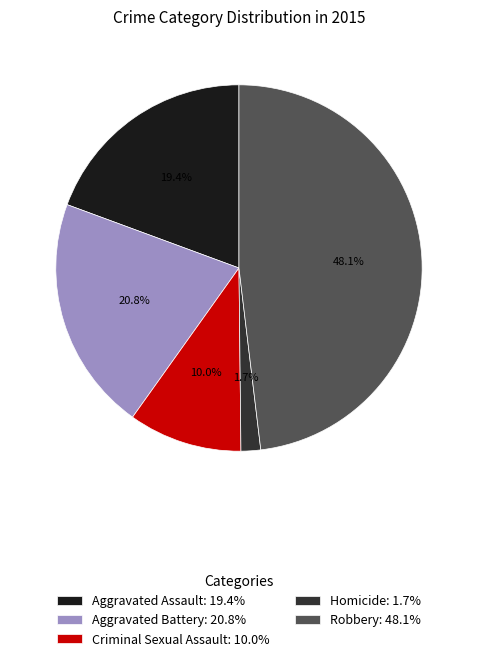

To the nearest percent, what portion does Homicide represent?

2%